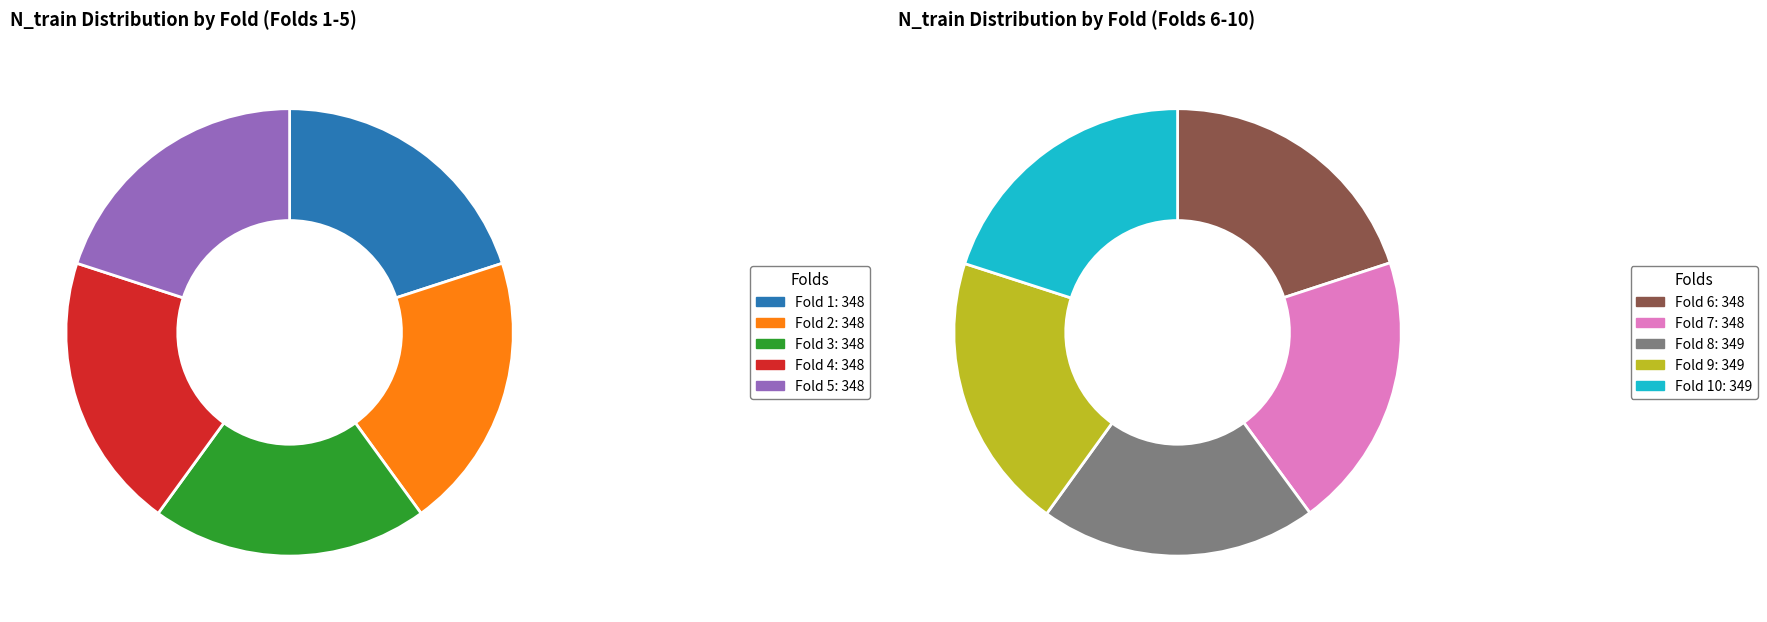

Count the number of slices in the pie.

10